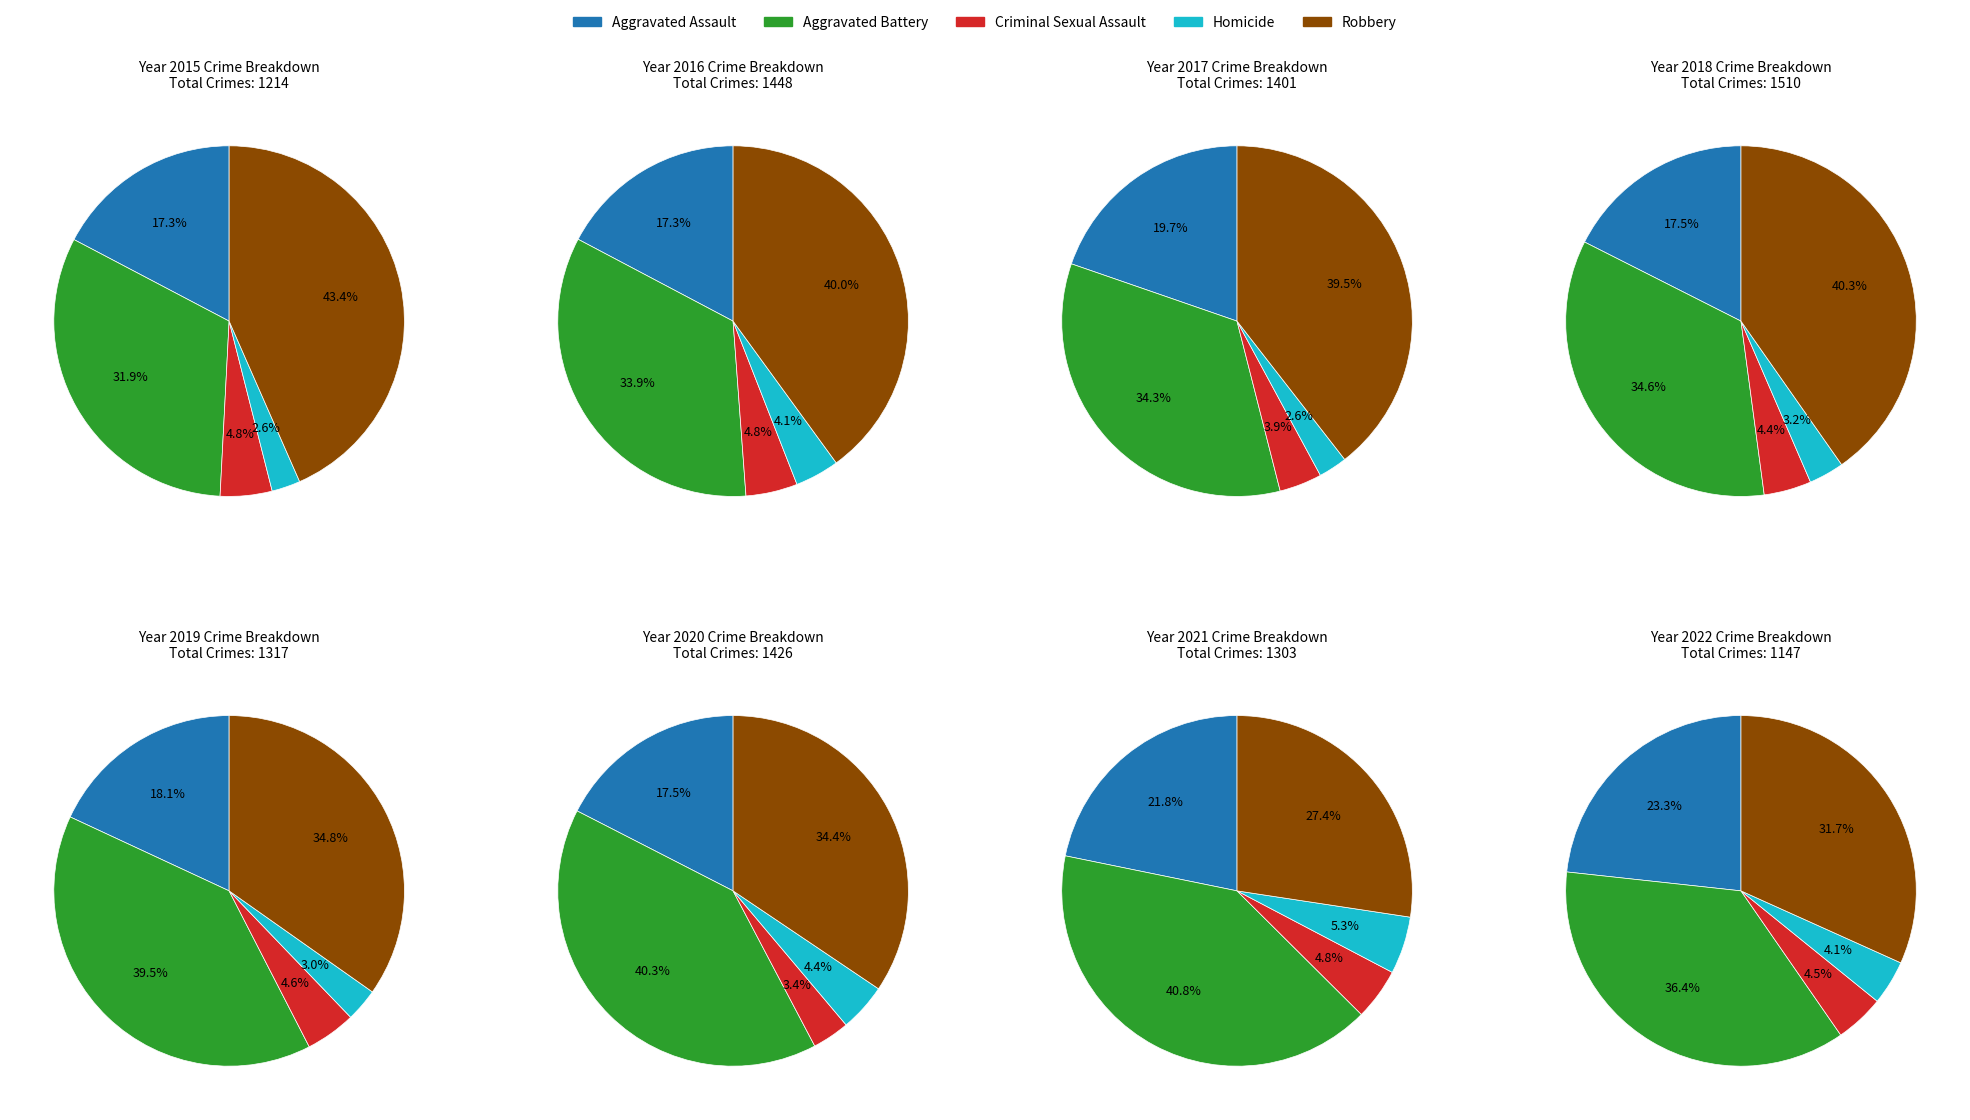

Does 0 represent more than half of the total?

No